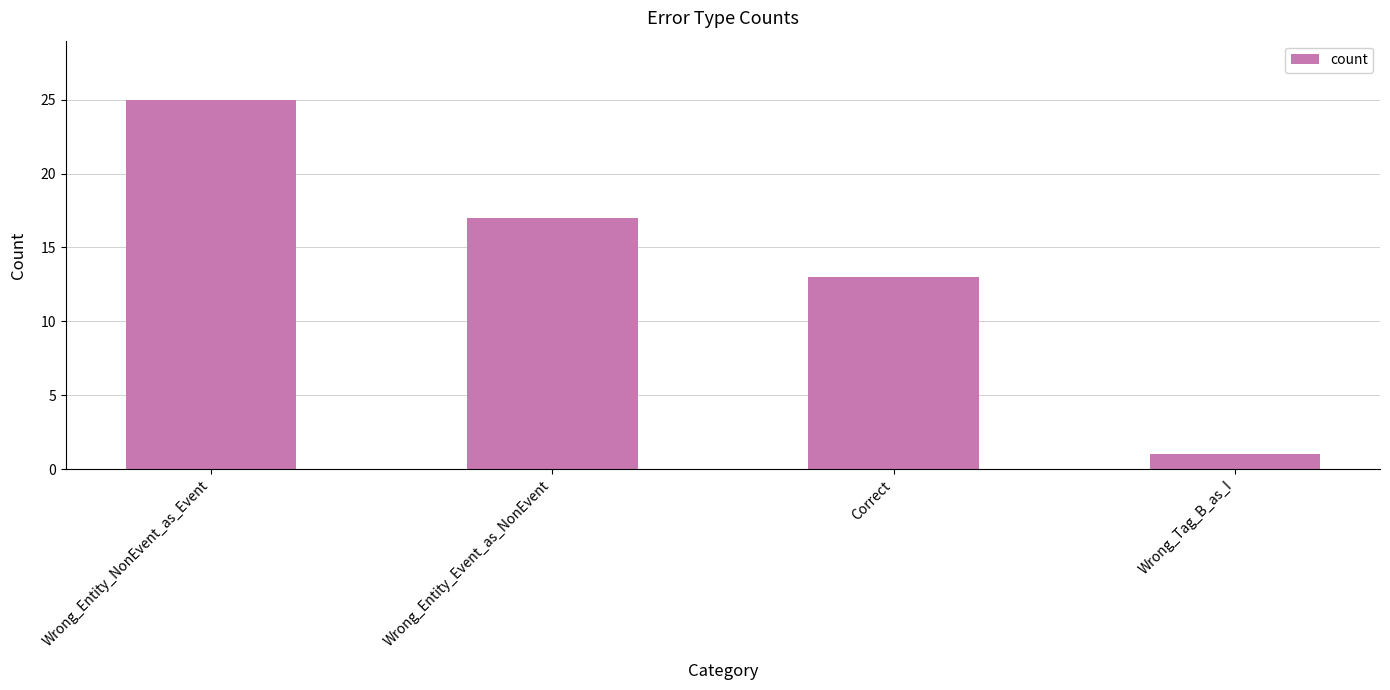

List the labels in order of value, largest first.

Wrong_Entity_NonEvent_as_Event, Wrong_Entity_Event_as_NonEvent, Correct, Wrong_Tag_B_as_I